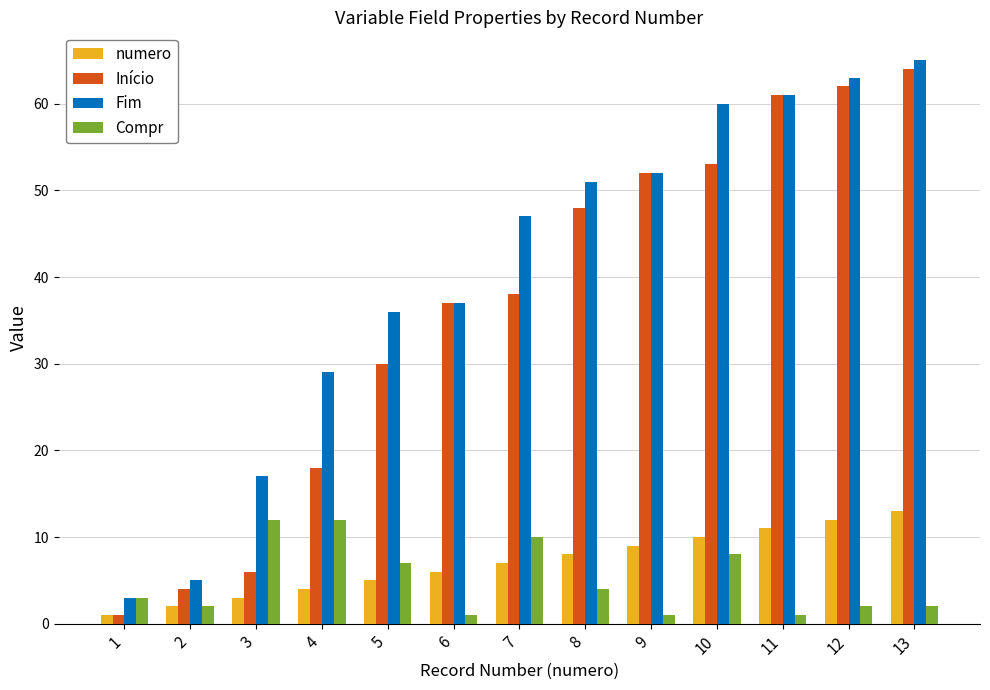

True or false: Início has a value of 3 at 3.

False